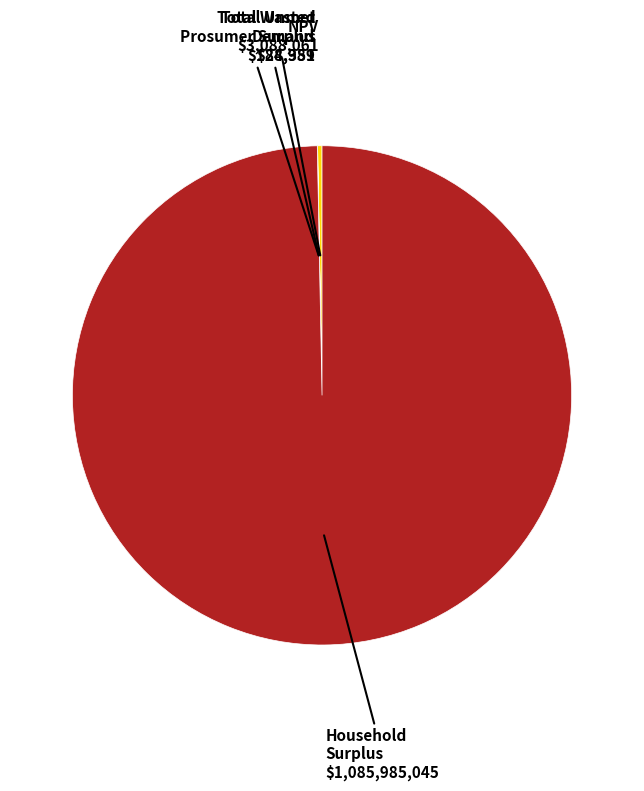

True or false: NPV accounts for 0% of the total.

True